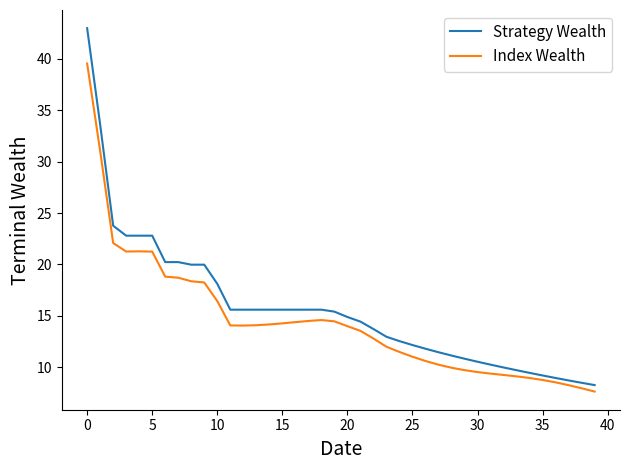

True or false: Strategy Wealth and Index Wealth intersect in this chart.

False